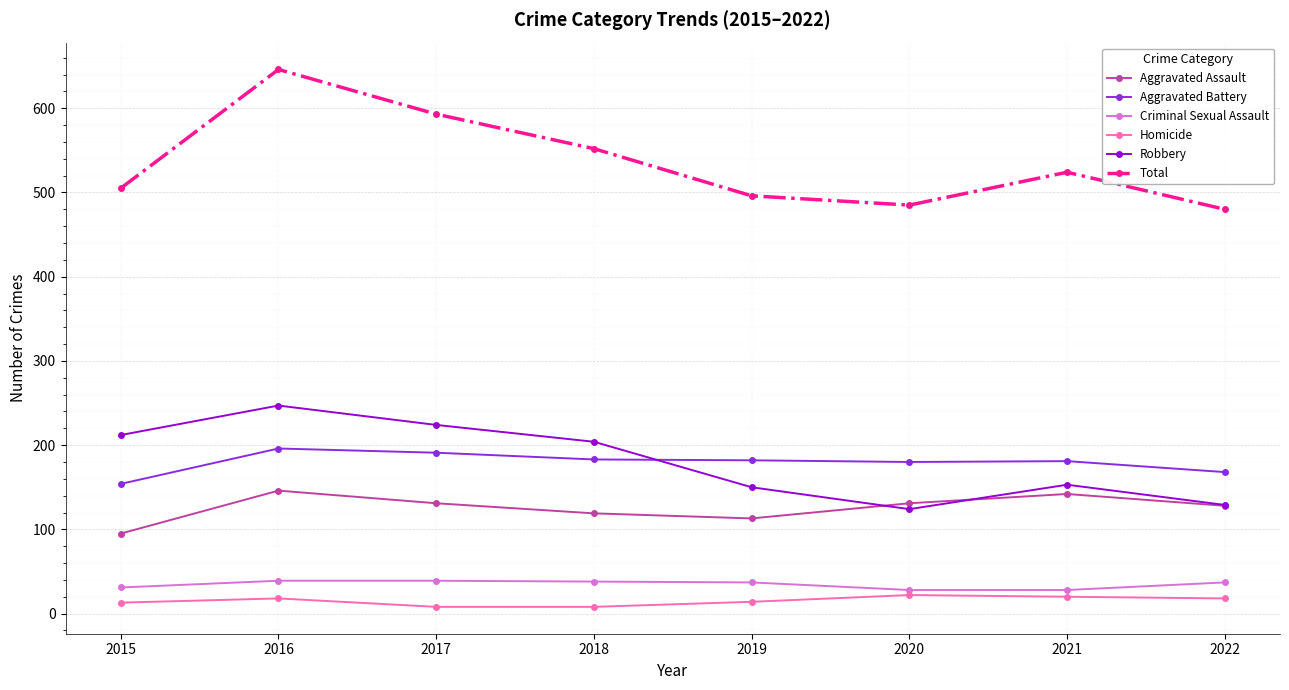

Where is Robbery nearest to the value 185?

2018